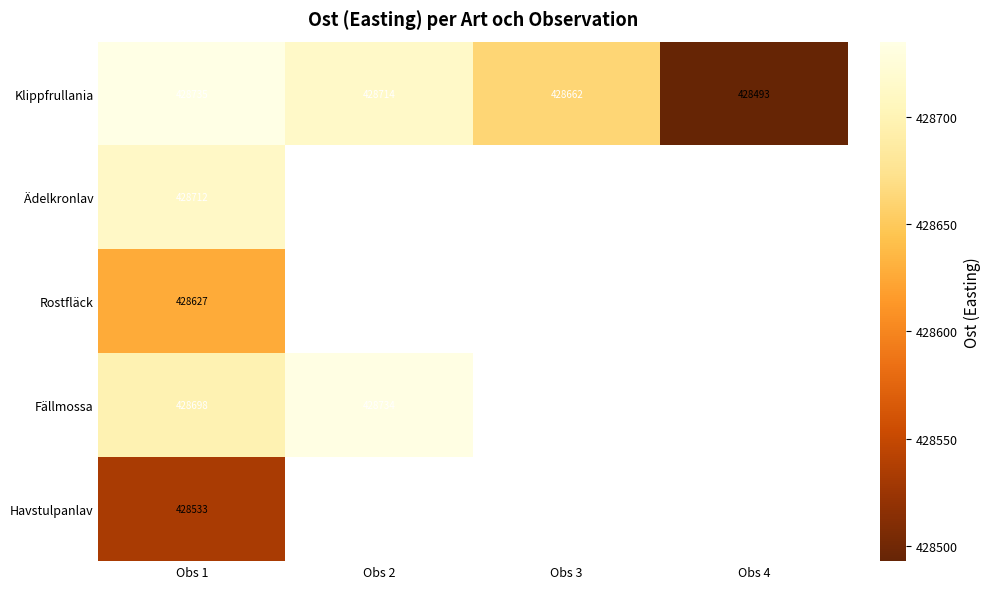

The value of Klippfrullania at Obs 4 is 112573. True or false?

False